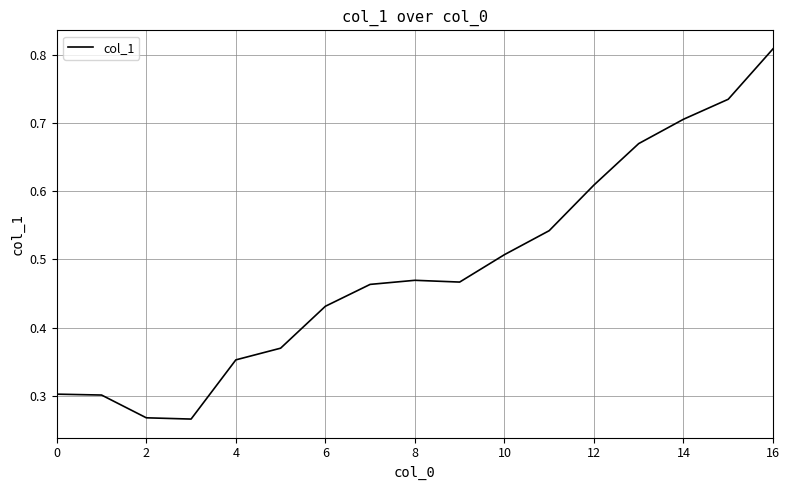

Does the chart have visible grid lines?

Yes